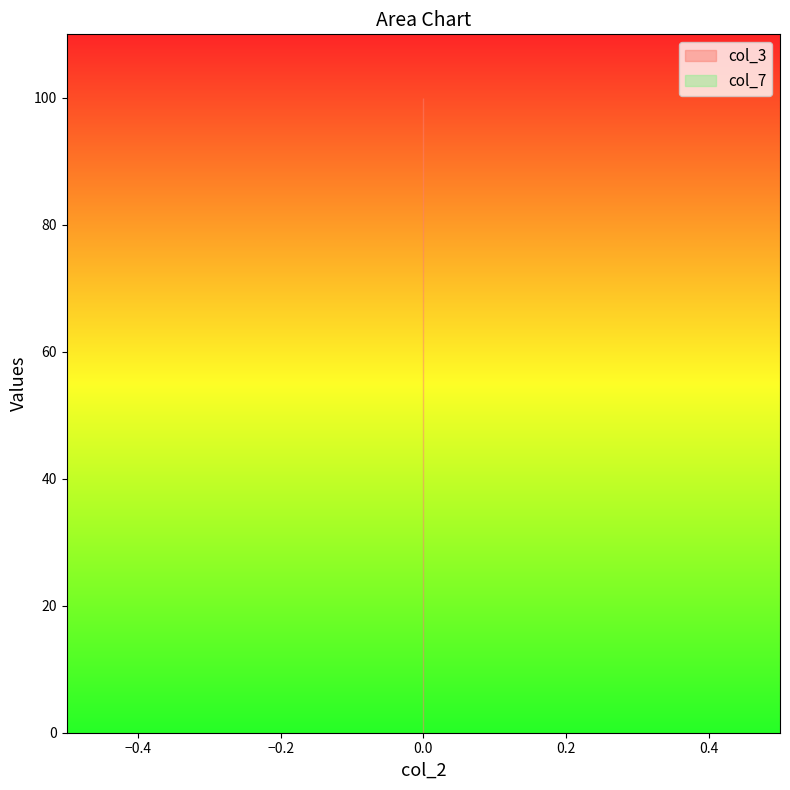

What is the spread (max minus min) of values at 0?

100